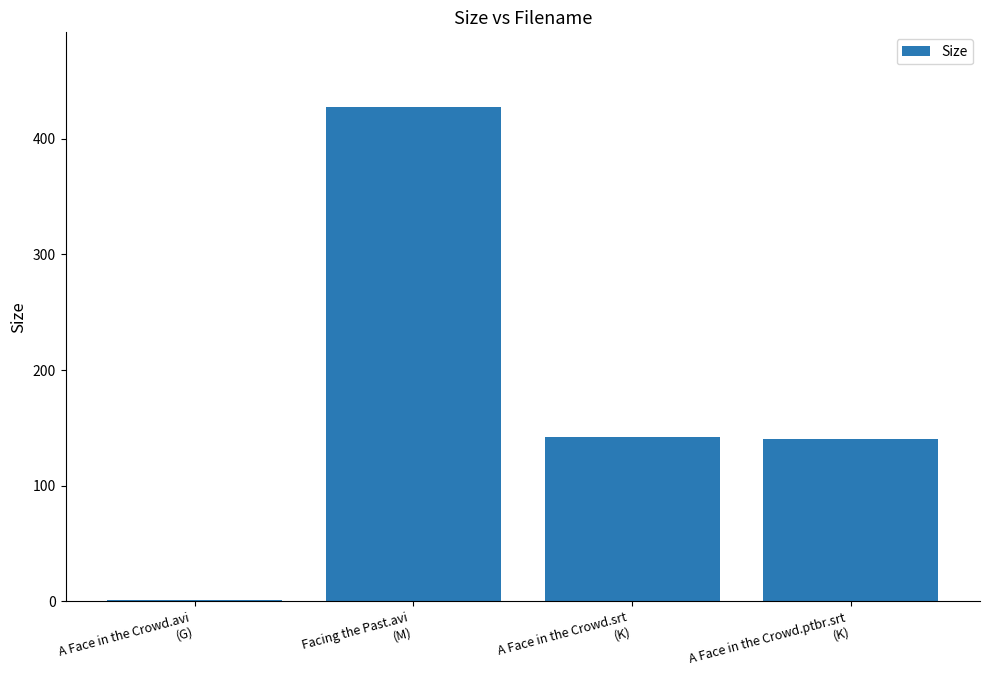

What is the difference between the maximum and minimum values?

426.3